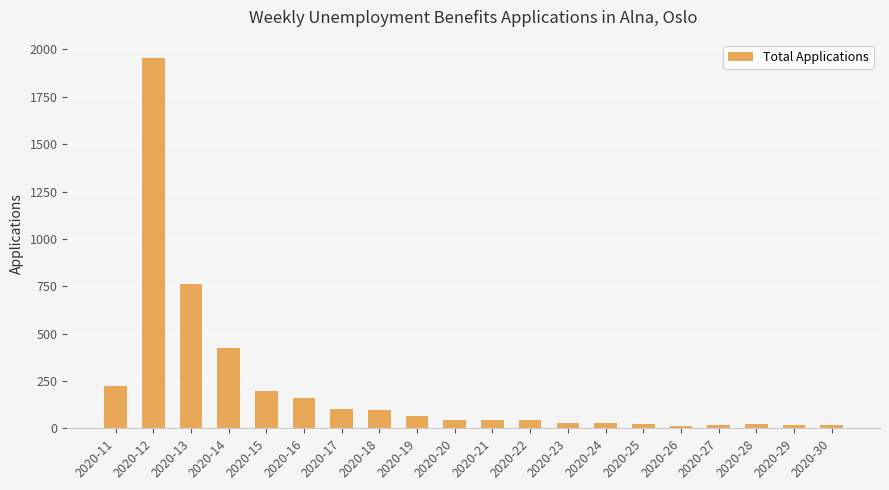

What is the value of the 14th bar from the left?

28